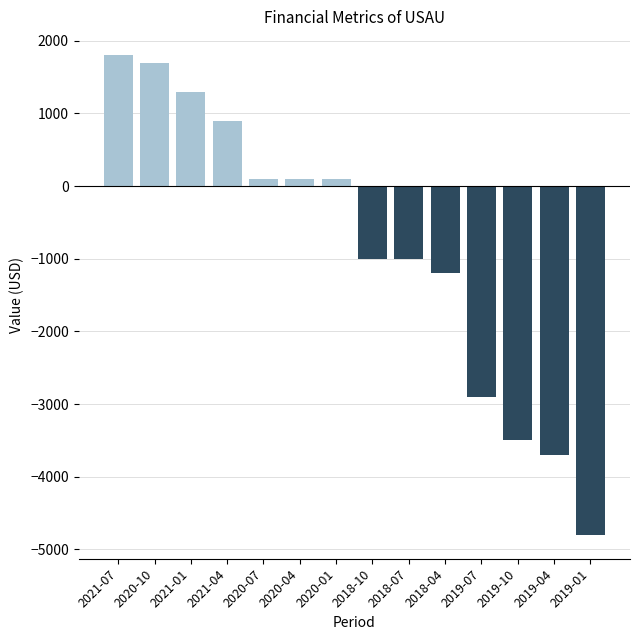

What is the label of the 3rd bar from the right?

2019-10